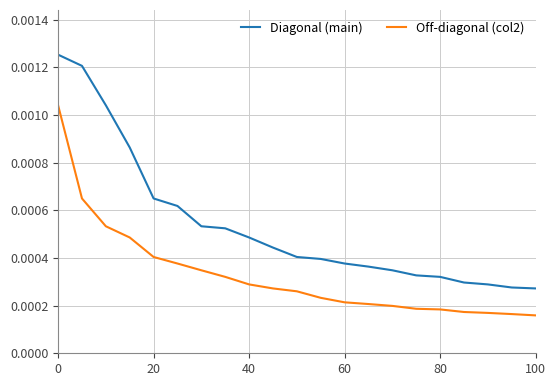

Does the chart have visible grid lines?

Yes